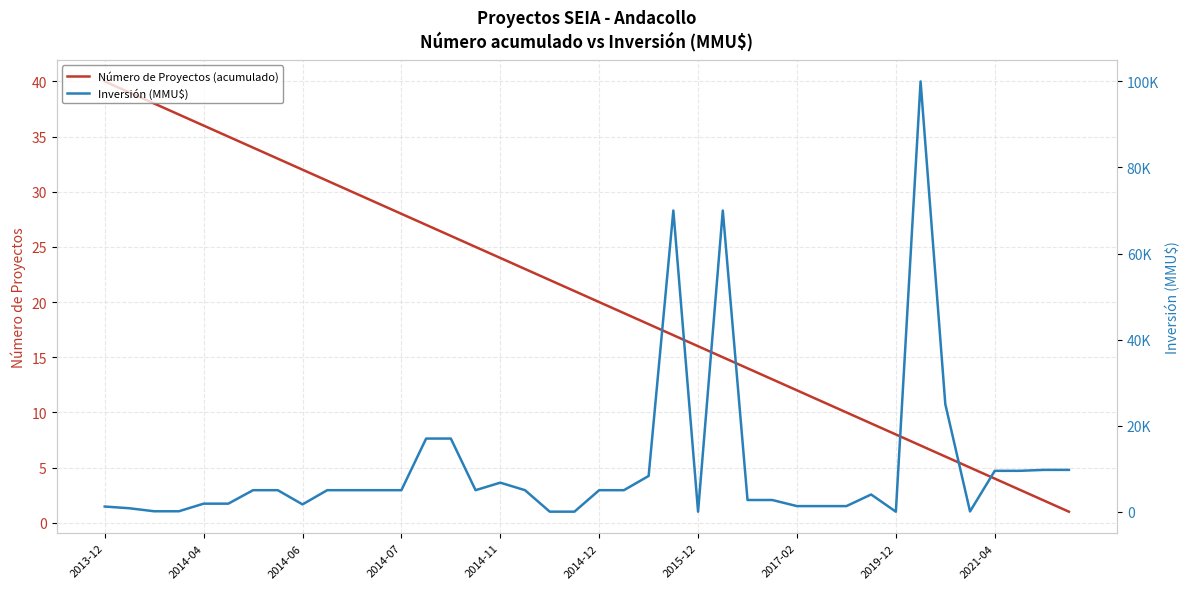

True or false: Número de Proyectos (acumulado) and Inversión (MMU$) cross at least once.

True